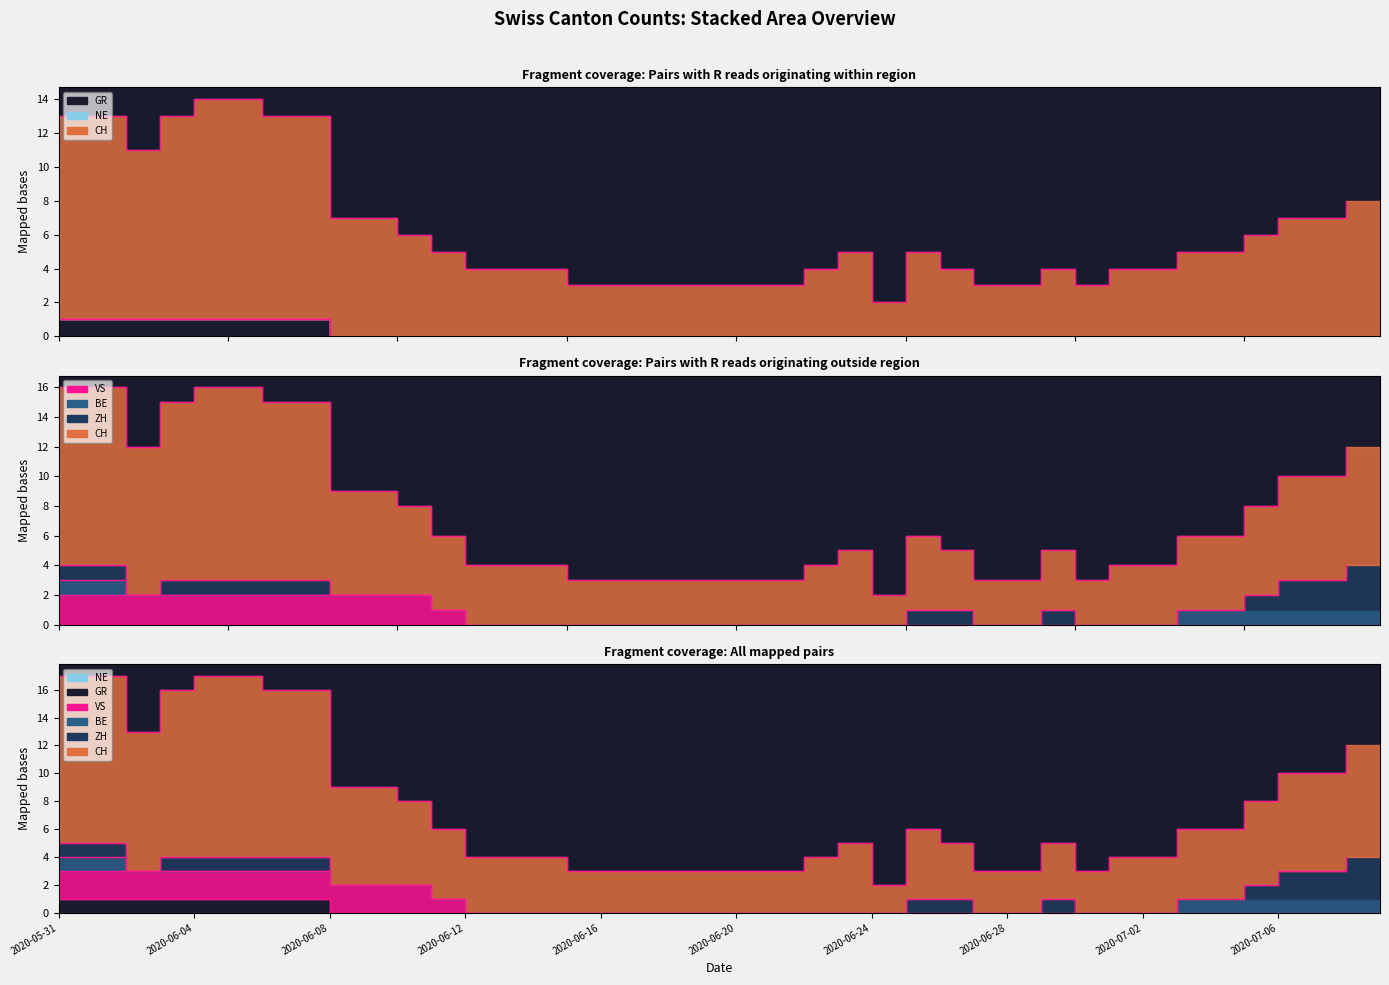

What is the difference between the highest and lowest values at 2020-06-23?

5